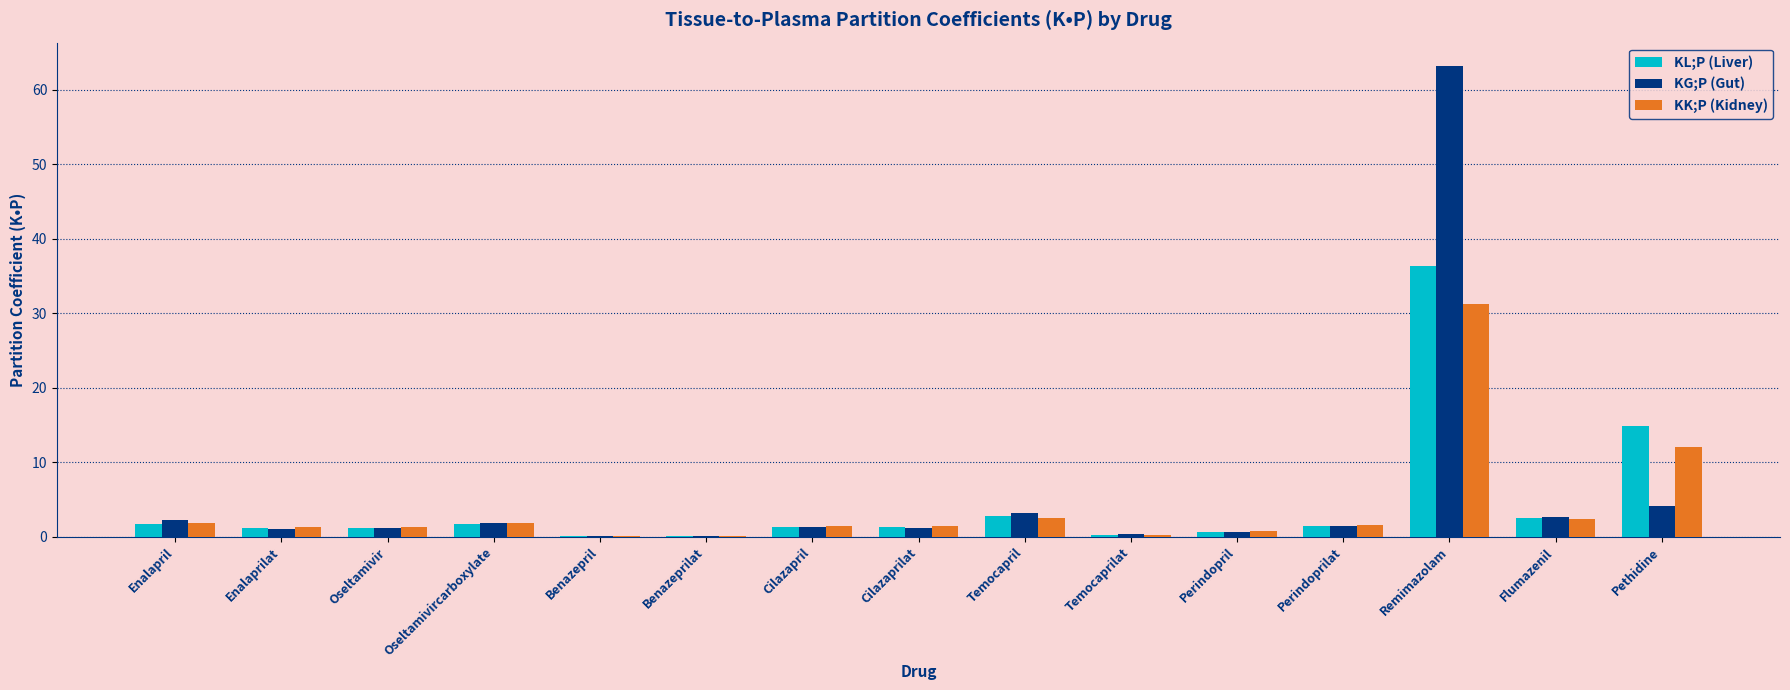

What is the sum of all KK;P (Kidney) values?

60.0